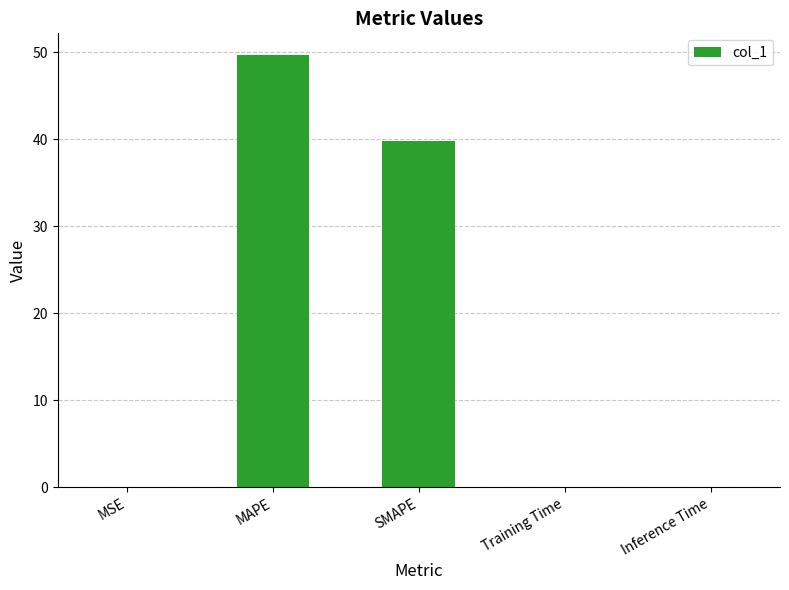

Between Training Time and MAPE, which is larger?

MAPE